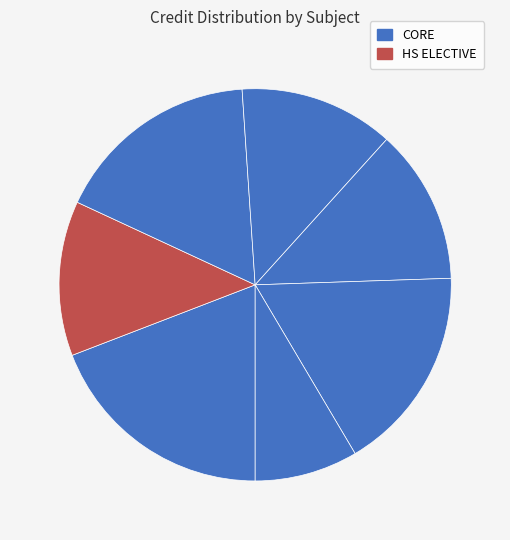

To the nearest percent, what is the average slice percentage?

14%